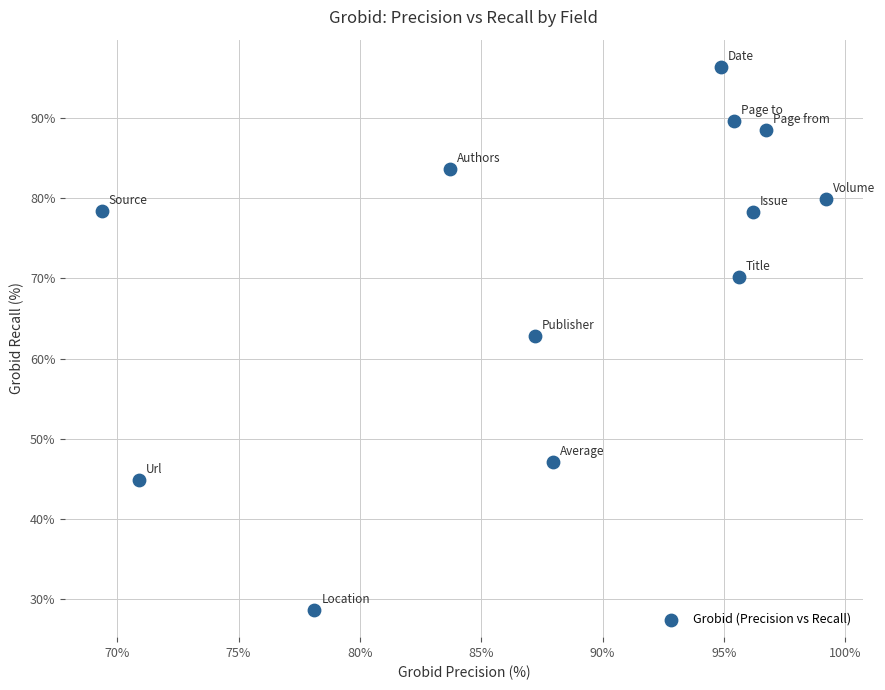

What Y value in the scatter plot is closest to 62?

62.8